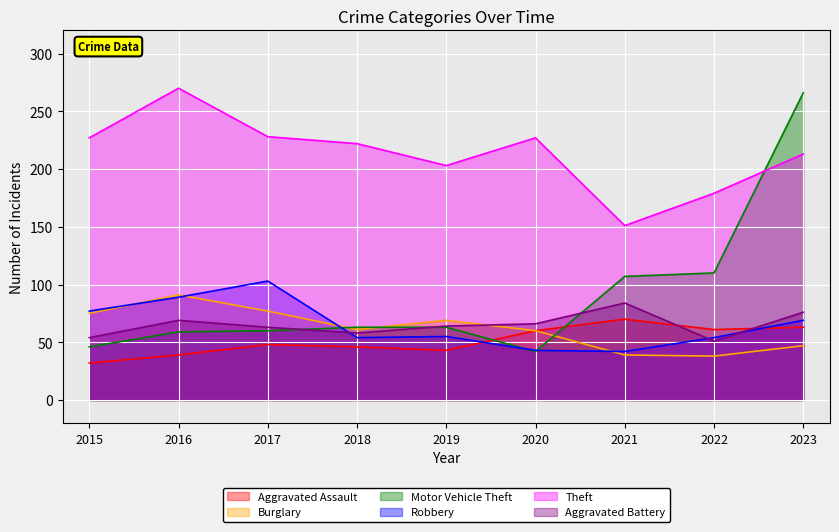

What is the sum of the Motor Vehicle Theft values at 2017 and 2022?

170